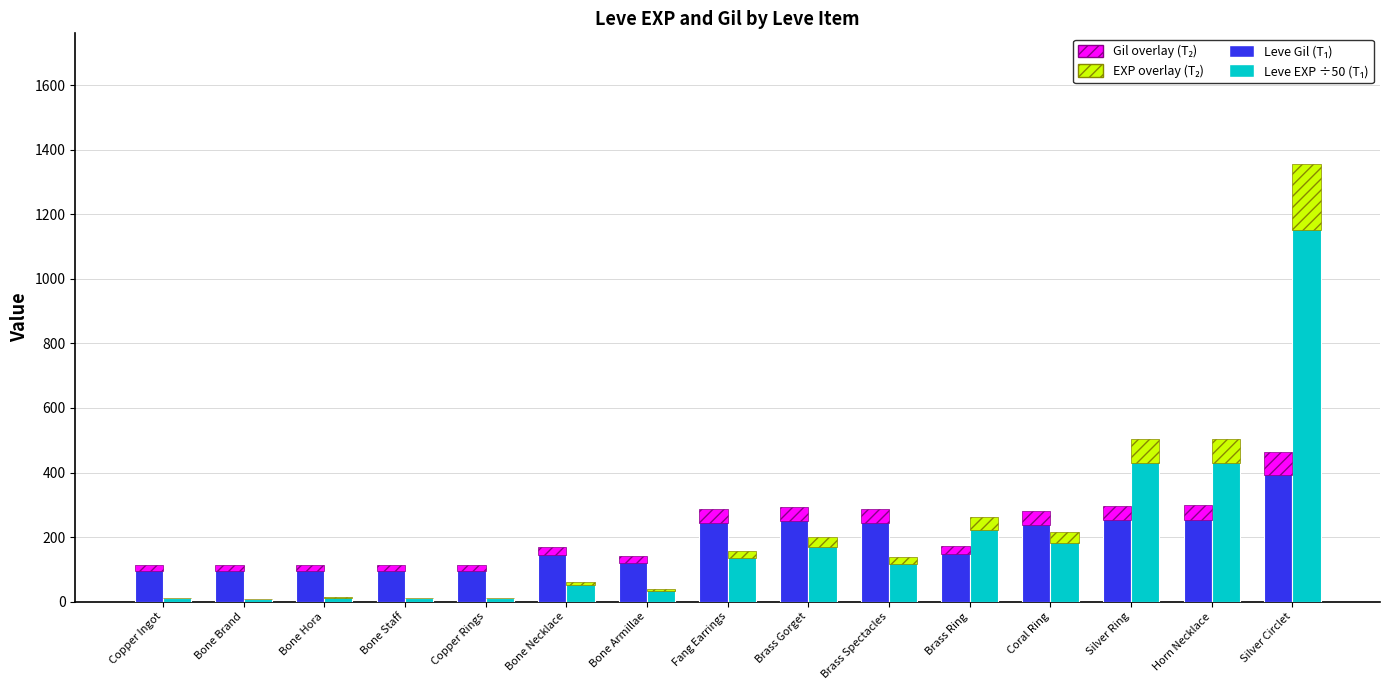

Is it true that Leve Gil equals 298.0 at Horn Necklace?

True